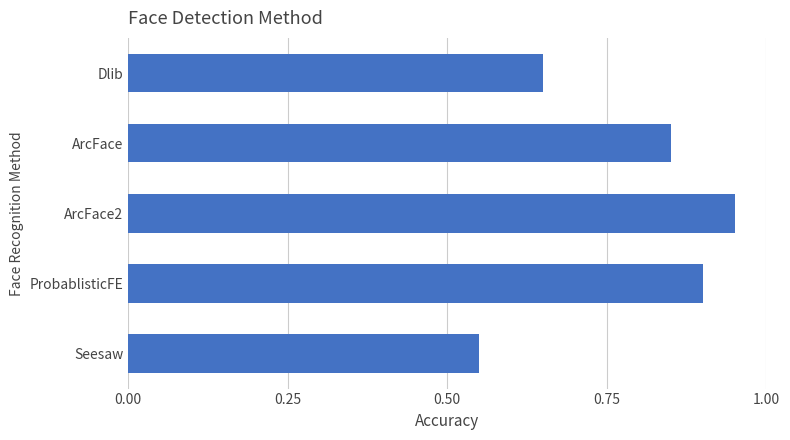

Are the bars horizontal?

Yes